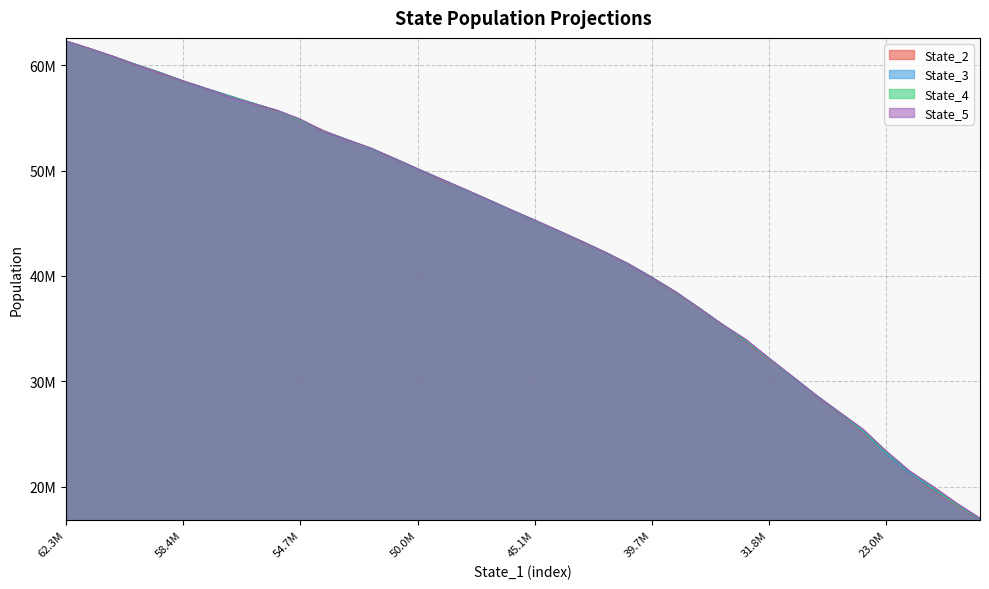

True or false: State_2 has more than 0 points higher than both neighbors.

False